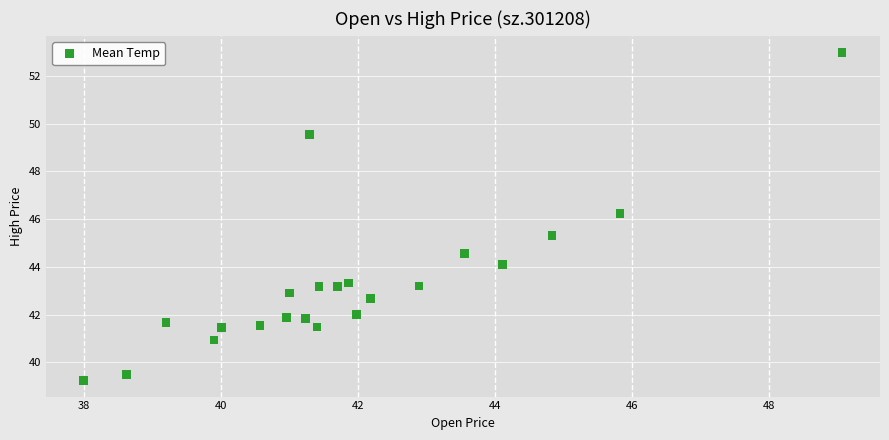

What Y value in the scatter plot is closest to 46?

46.2